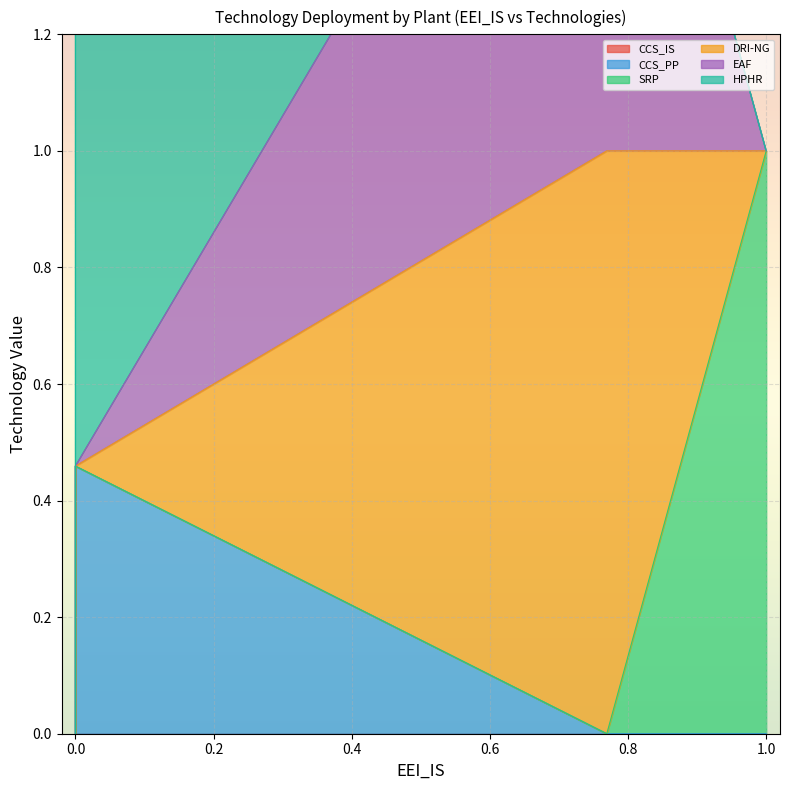

The CCS_IS series shows 0.0 at Feuerstein. True or false?

True